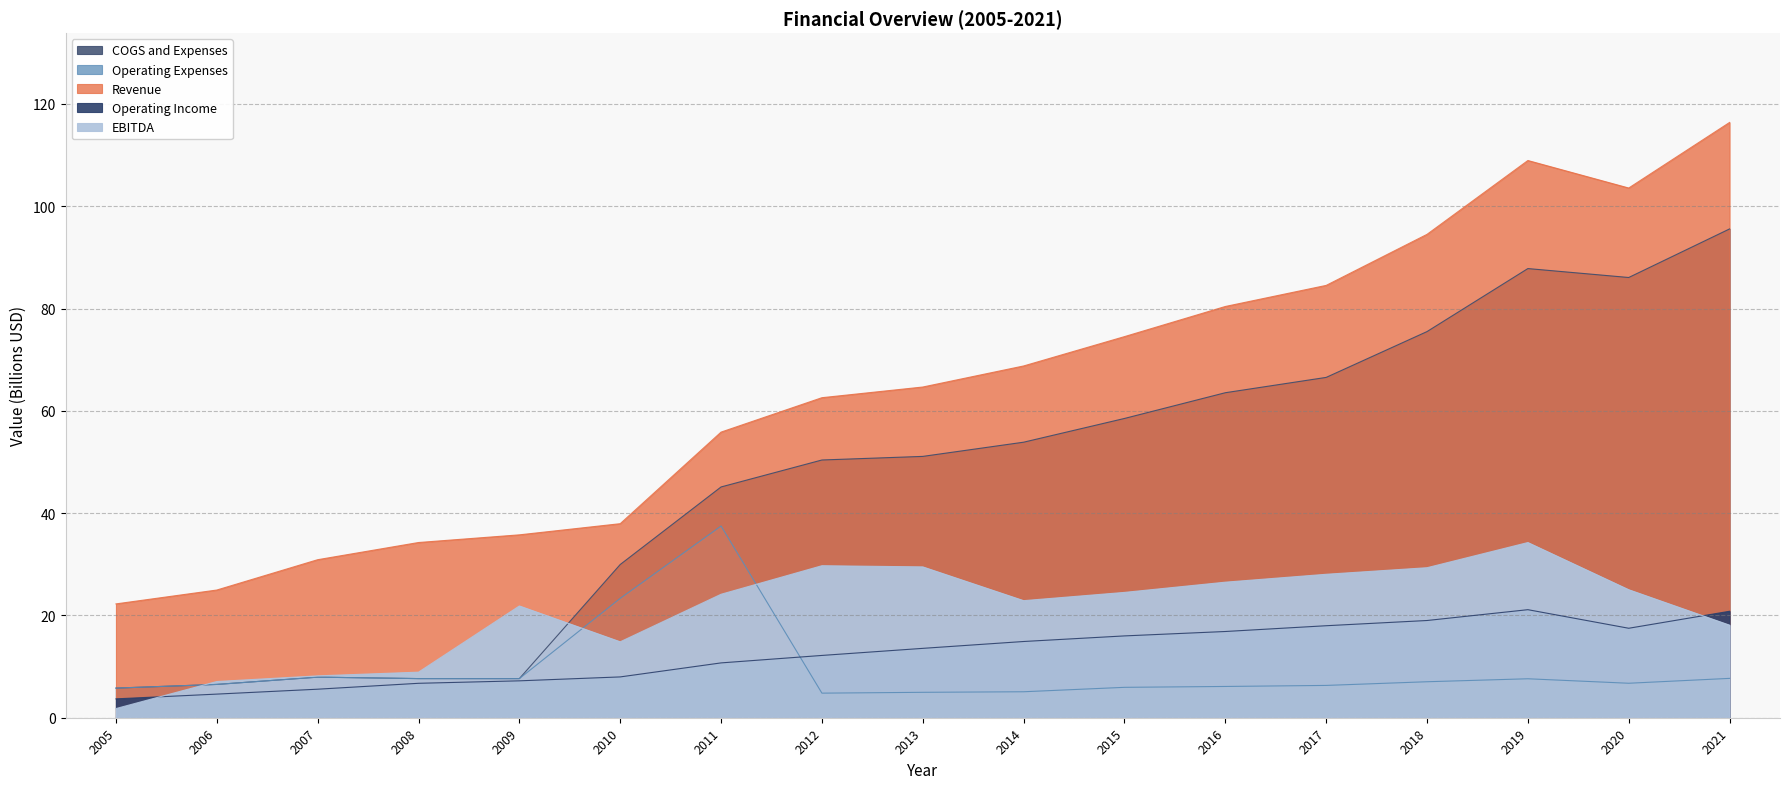

What is the value of the EBITDA point at the 3rd from the left?

8.2